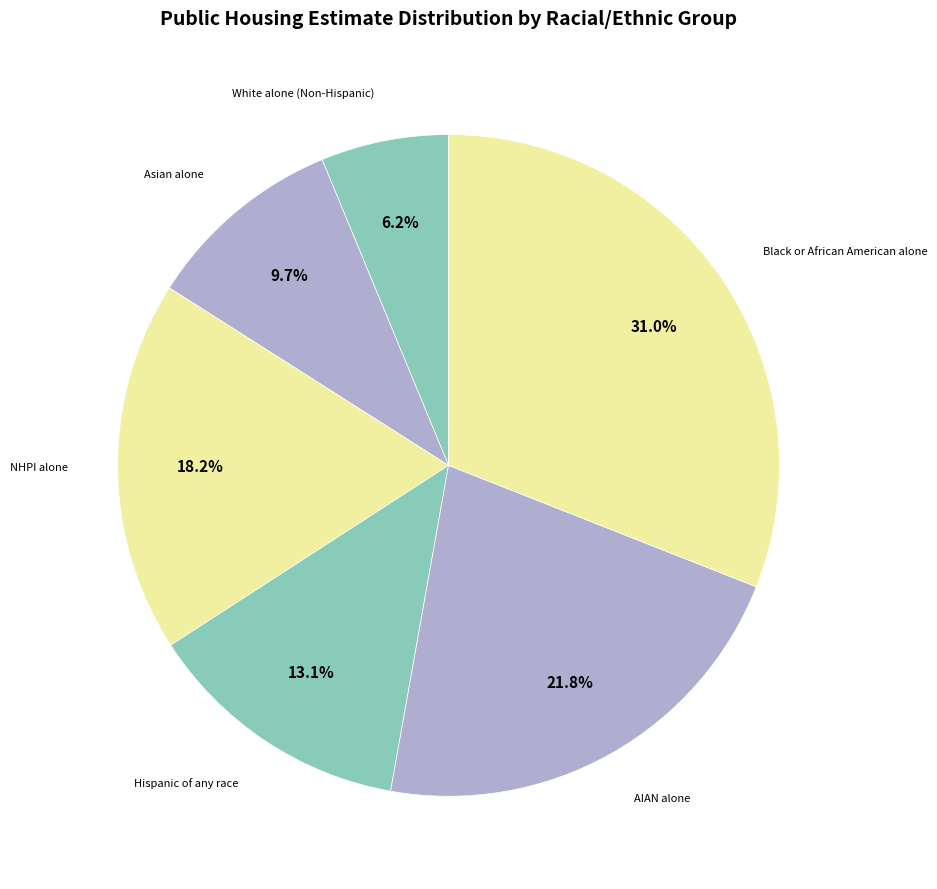

How many slices are in this pie chart?

6